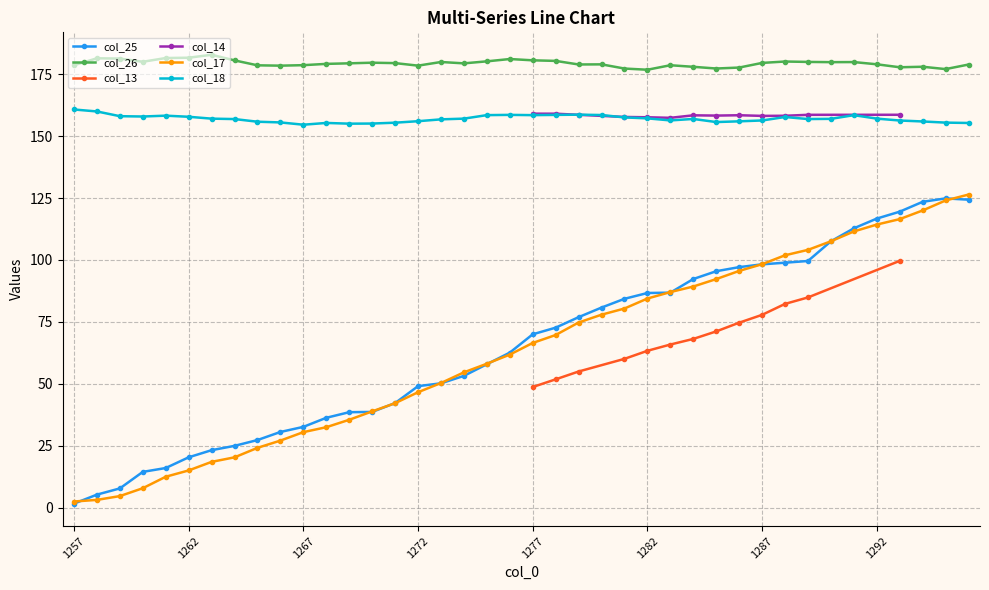

True or false: col_26 and col_18 cross at least once.

False